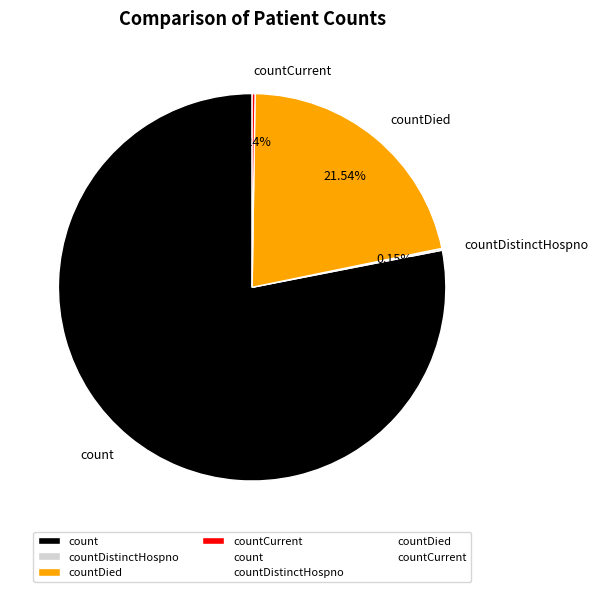

Is there any slice that represents more than half of the pie?

Yes